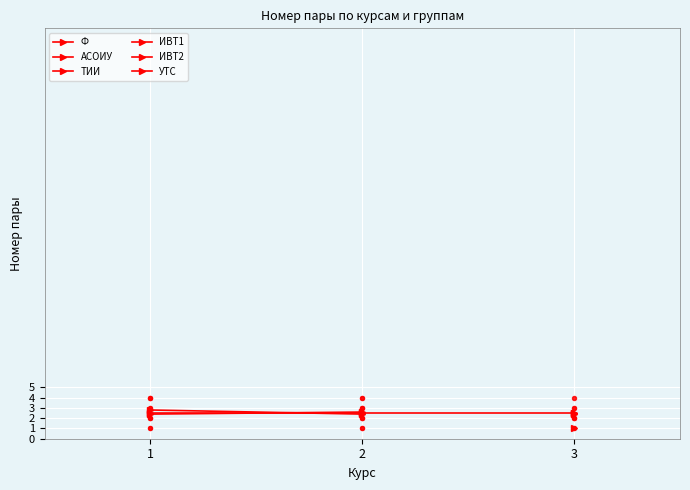

Which series contains the highest Y value?

Номер пары (Ф)